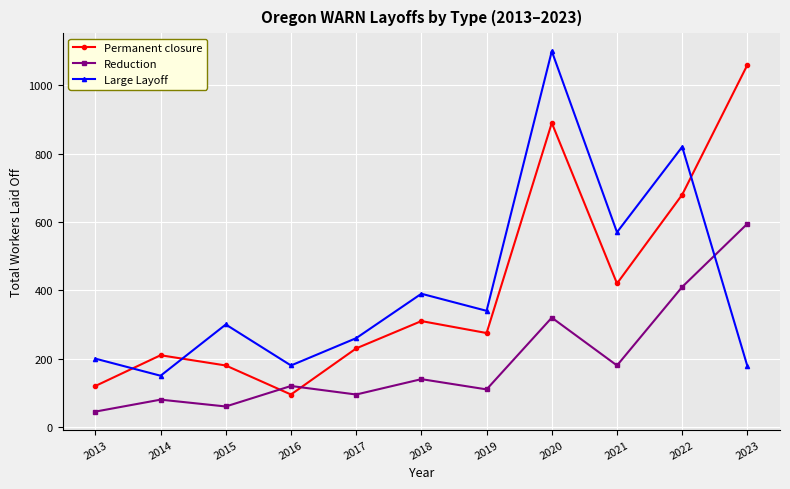

What is the difference between the maximum and minimum values in the Reduction series?

550